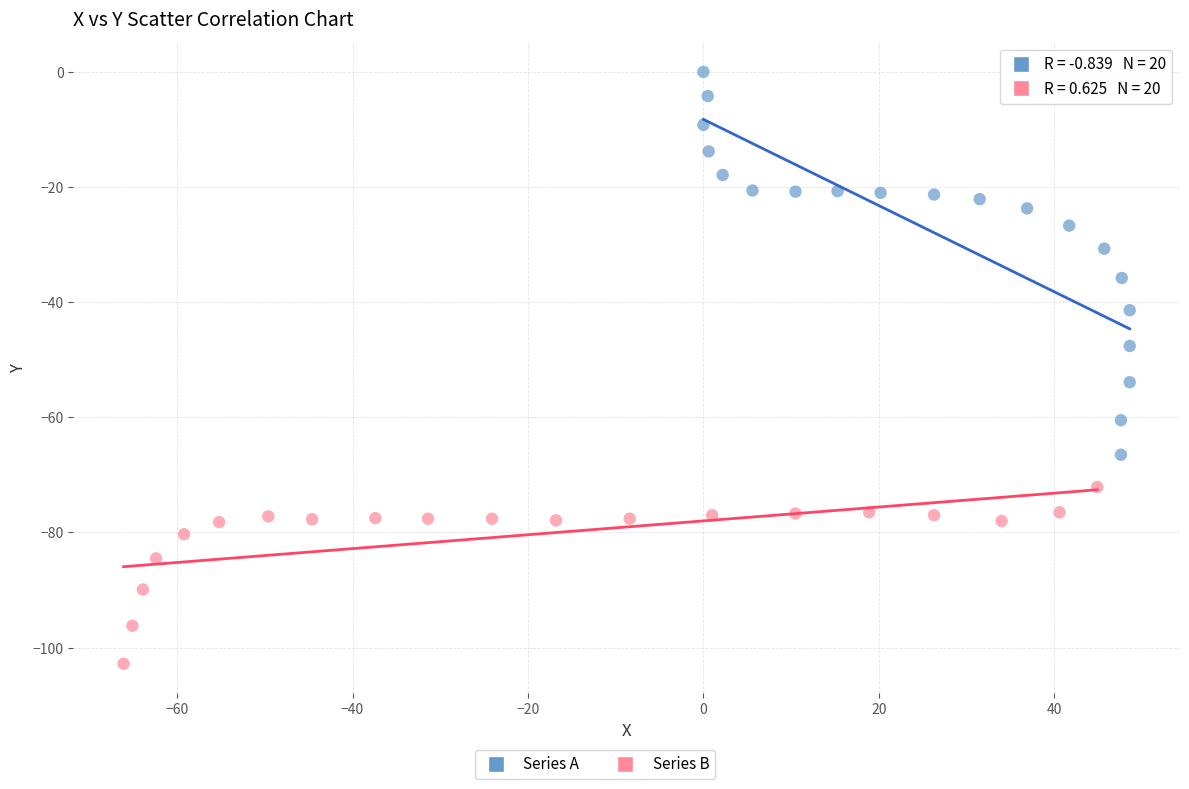

Which series contains the highest Y value?

Series A